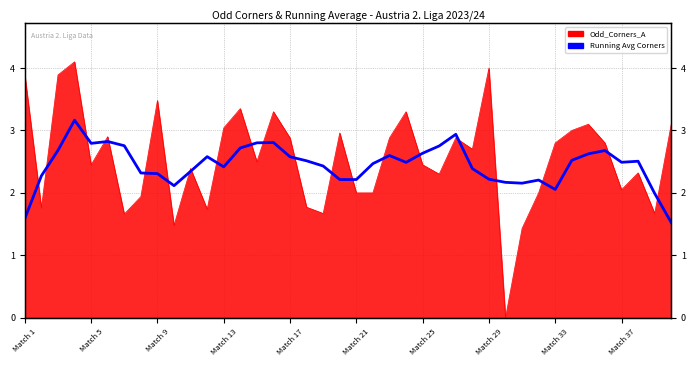

The chart shows a value of 0.8 at 10. True or false?

False